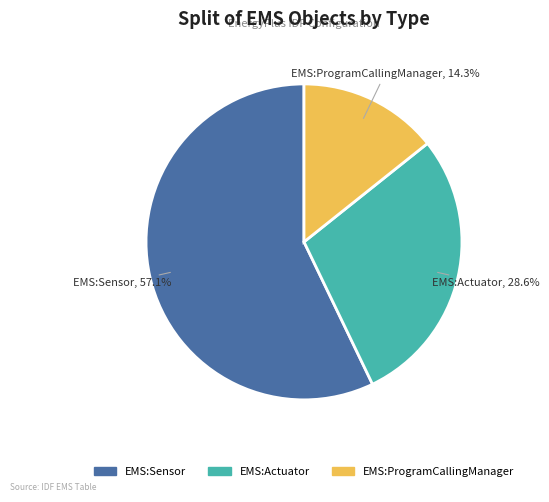

How many segments does this pie chart have?

3